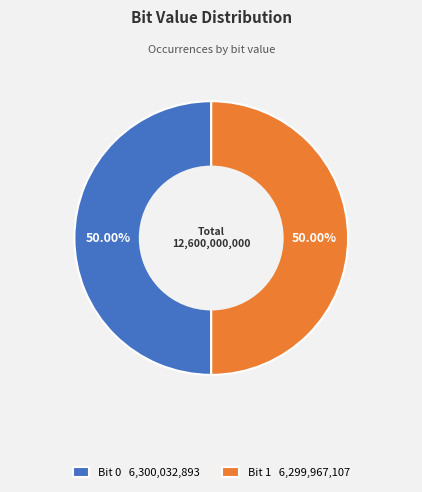

How many segments does this pie chart have?

2